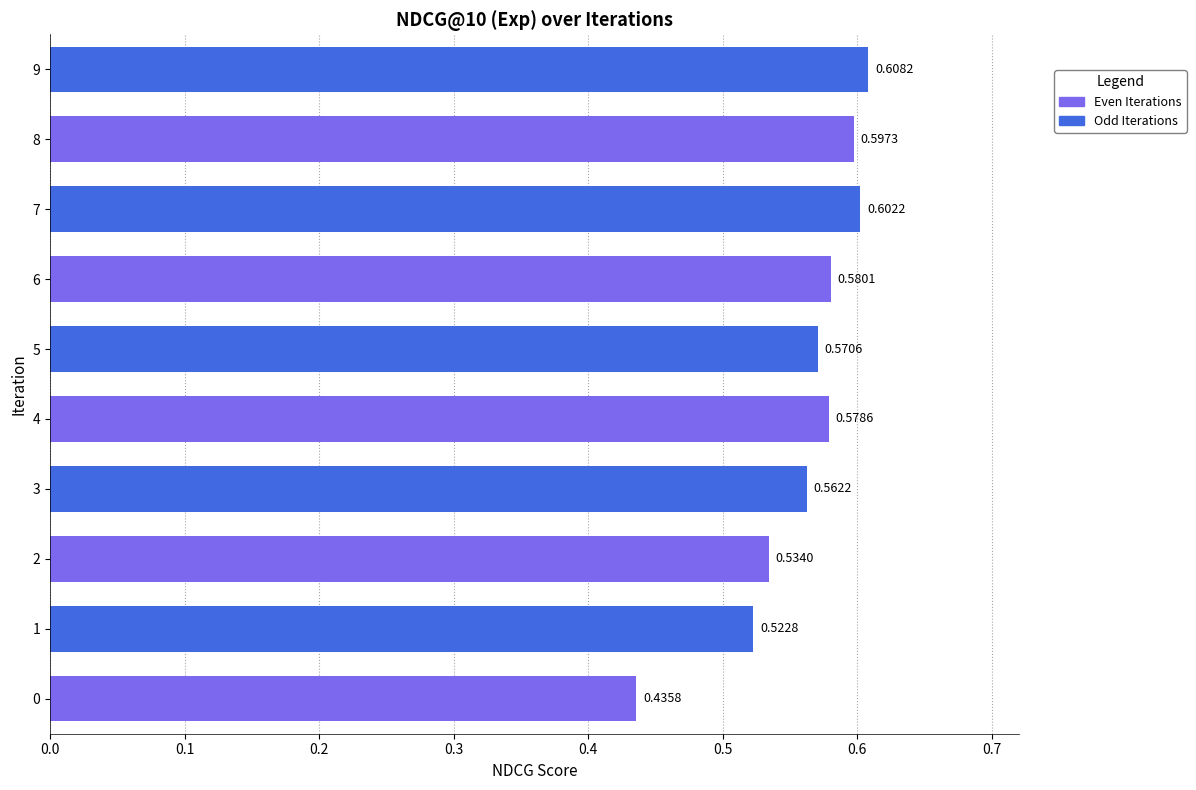

Rank the categories by value from highest to lowest.

9, 7, 8, 6, 4, 5, 3, 2, 1, 0